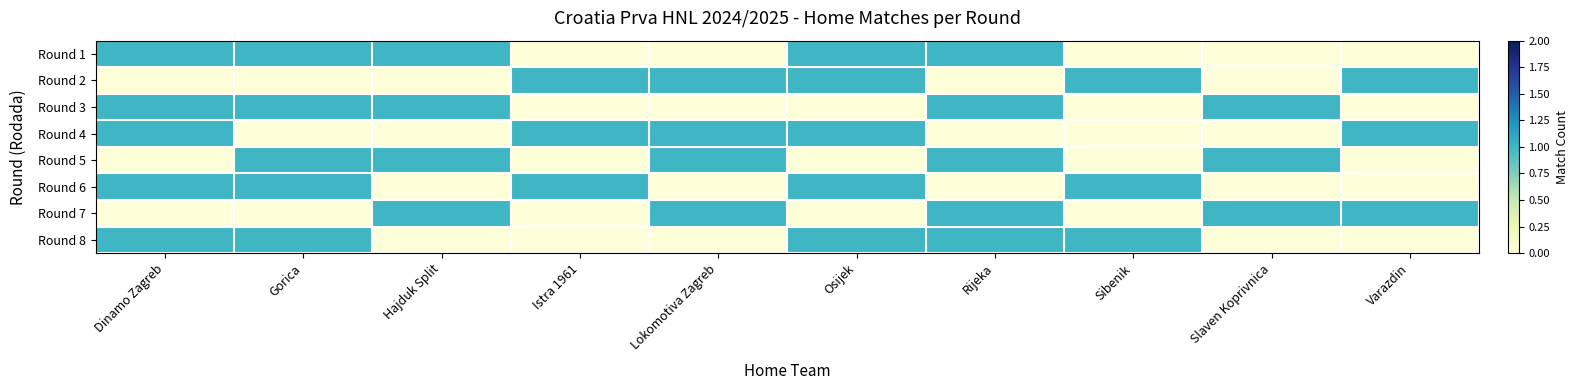

How many data points does each series have?

10